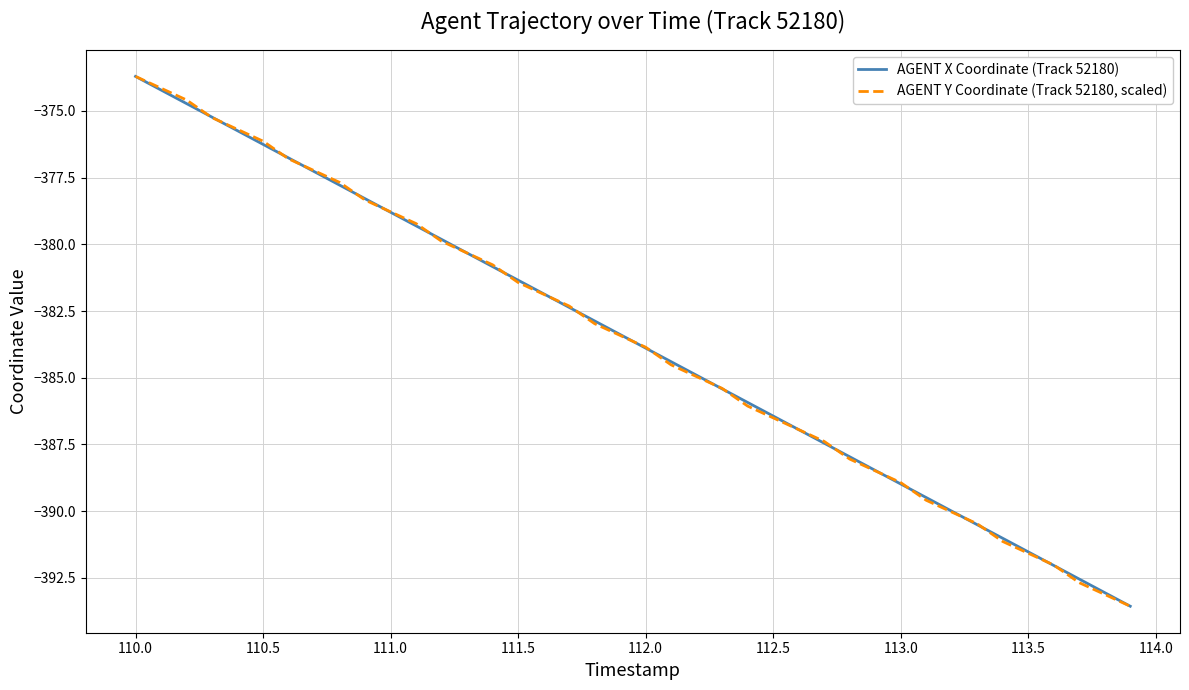

Rank the series by their average value, from highest to lowest.

AGENT X Coordinate (Track 52180), AGENT Y Coordinate (Track 52180, scaled)